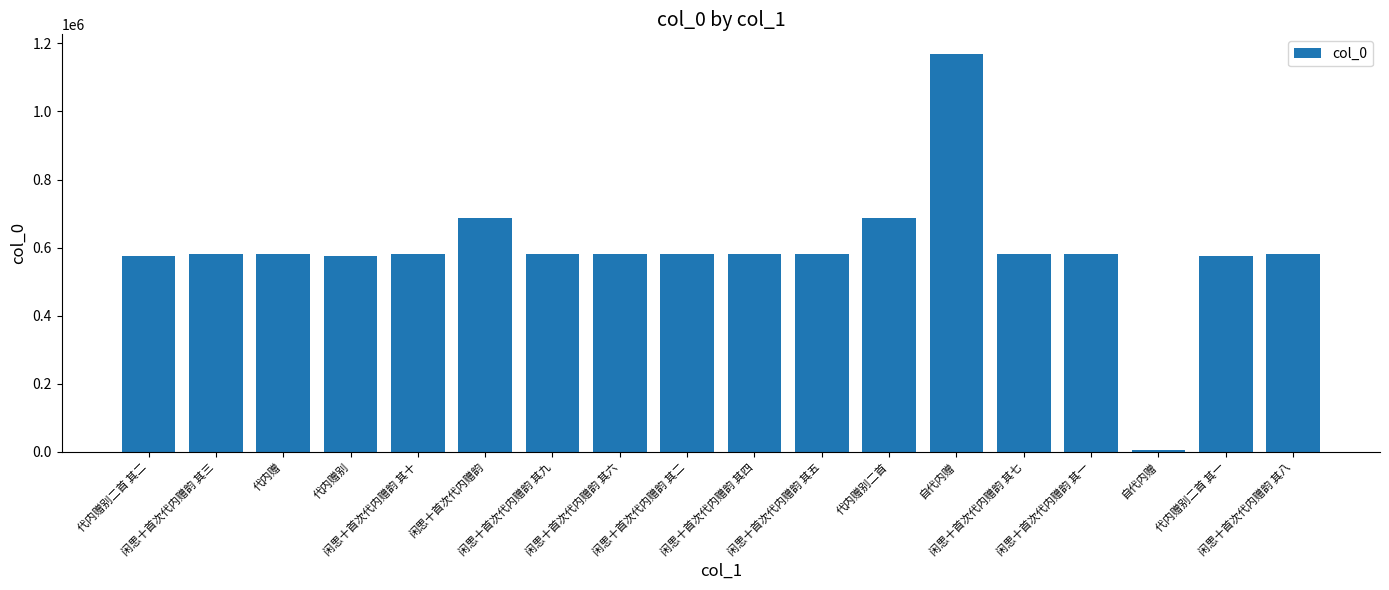

How many distinct data groups are displayed?

1